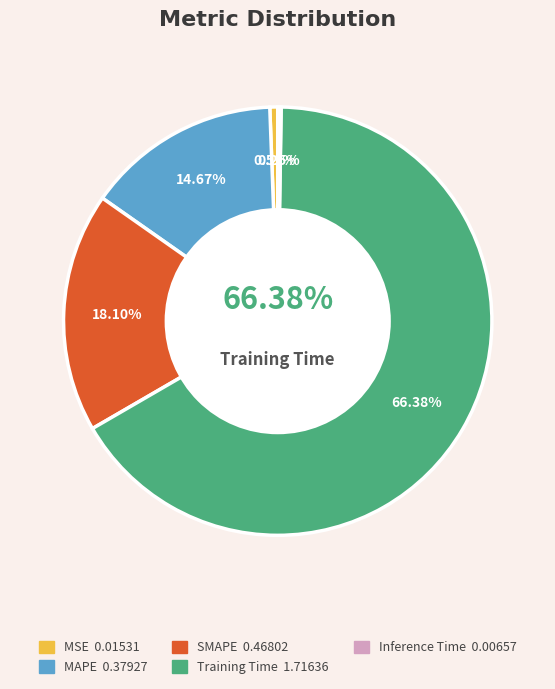

What is the largest slice in the pie chart?

Training Time